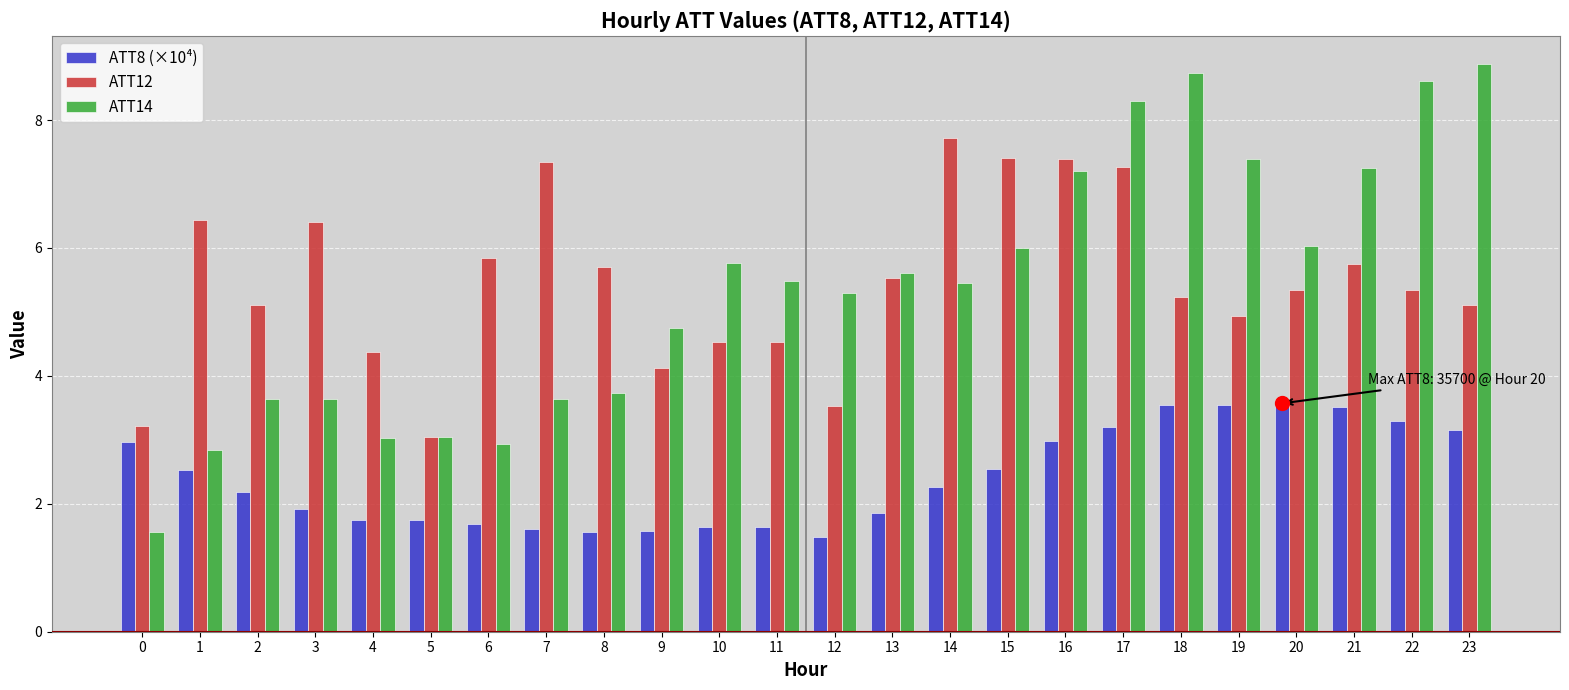

Are the bars grouped side by side (vs. stacked)?

Yes